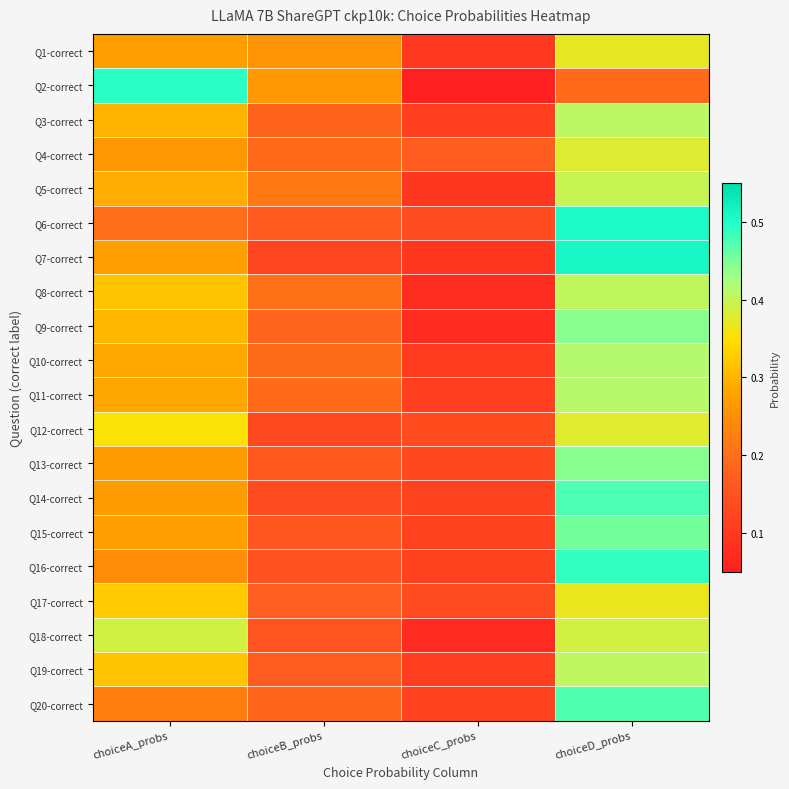

List the series in order of their peak value, lowest first.

Q17-correct, Q1-correct, Q12-correct, Q4-correct, Q18-correct, Q5-correct, Q8-correct, Q19-correct, Q3-correct, Q11-correct, Q10-correct, Q9-correct, Q13-correct, Q15-correct, Q20-correct, Q14-correct, Q16-correct, Q2-correct, Q6-correct, Q7-correct